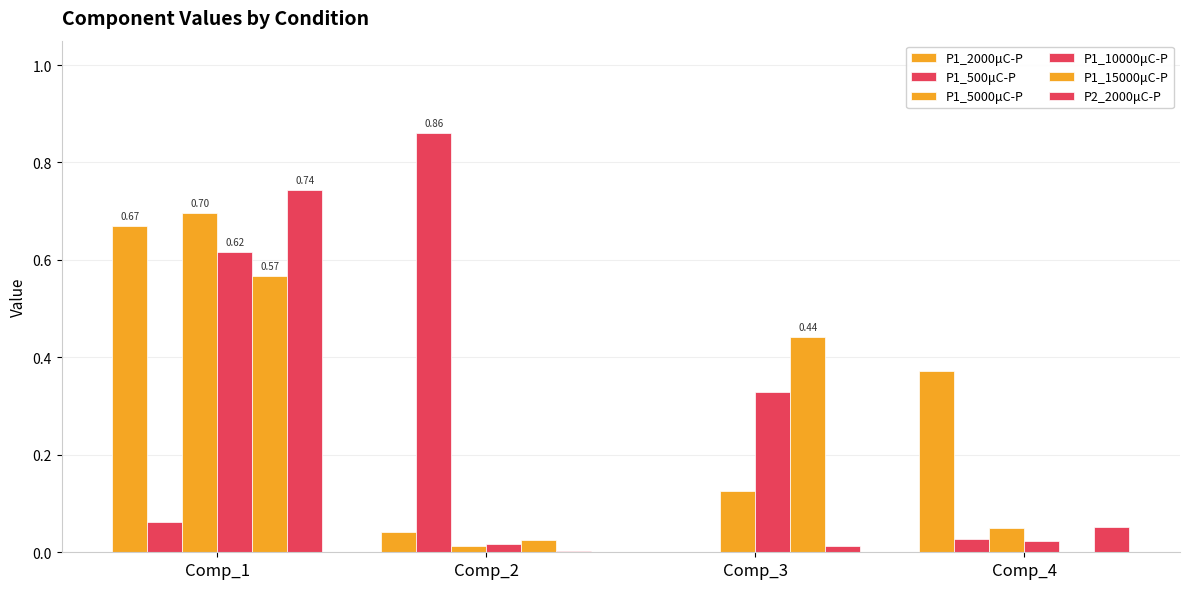

How many categories are shown in the chart?

4